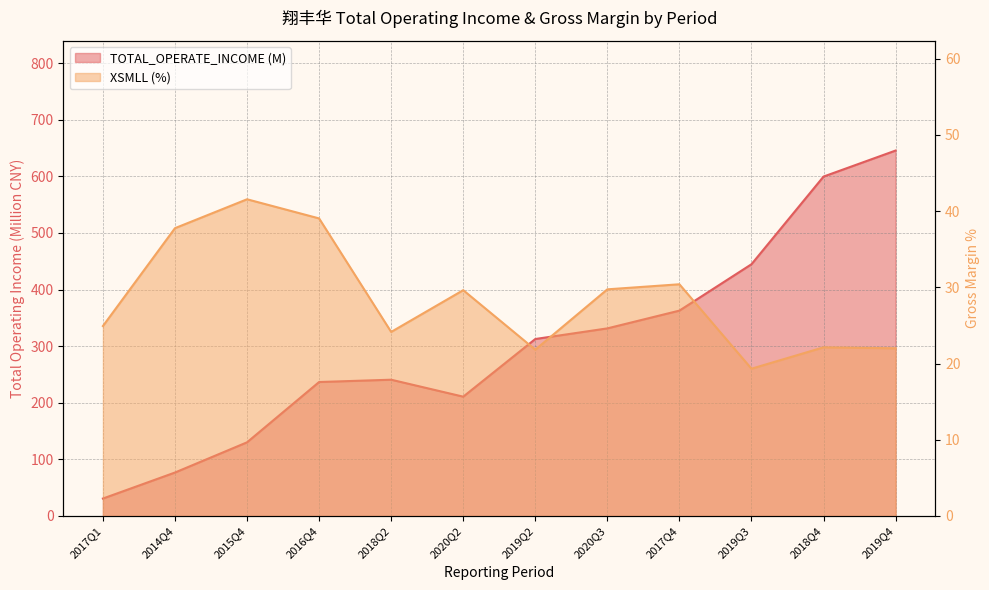

What is the spread (max minus min) of values at 2020Q2?

181.1